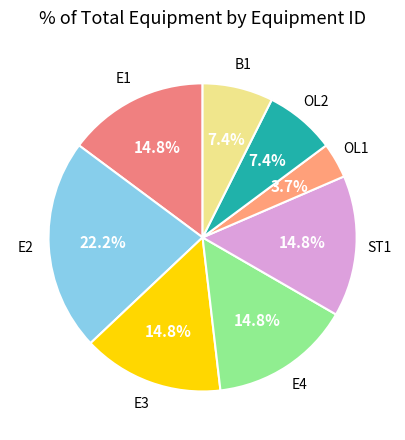

Does B1 represent more than half of the total?

No